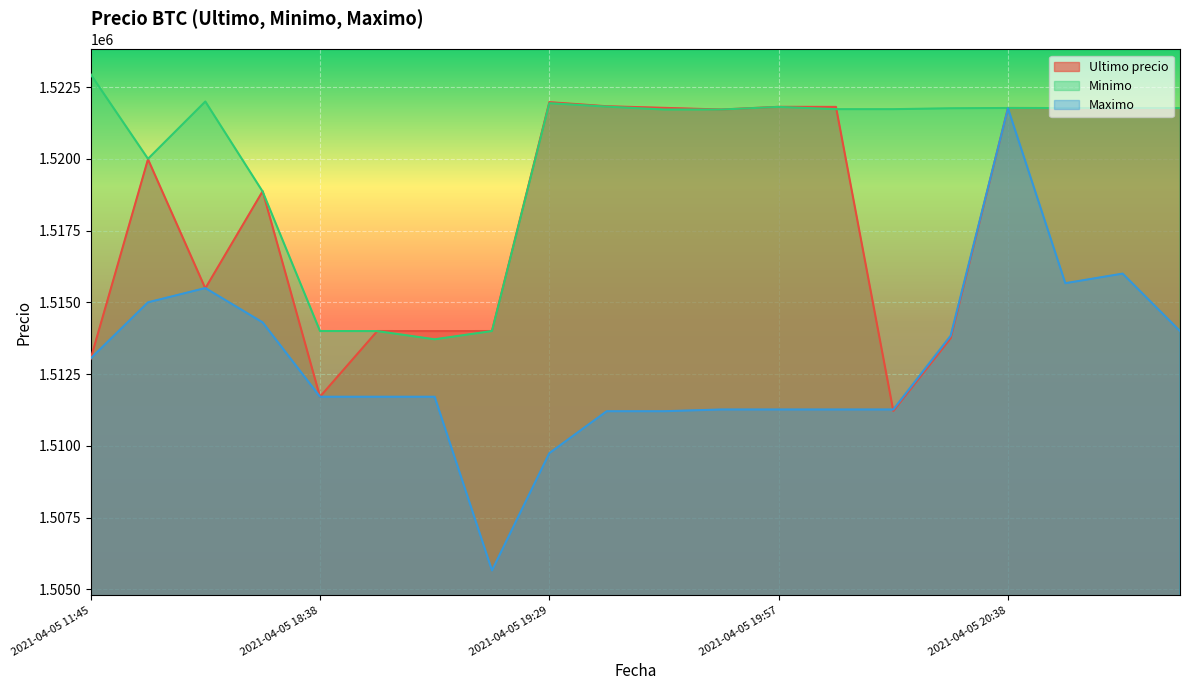

After their last crossing, which series has the higher values: Ultimo precio or Minimo?

Minimo